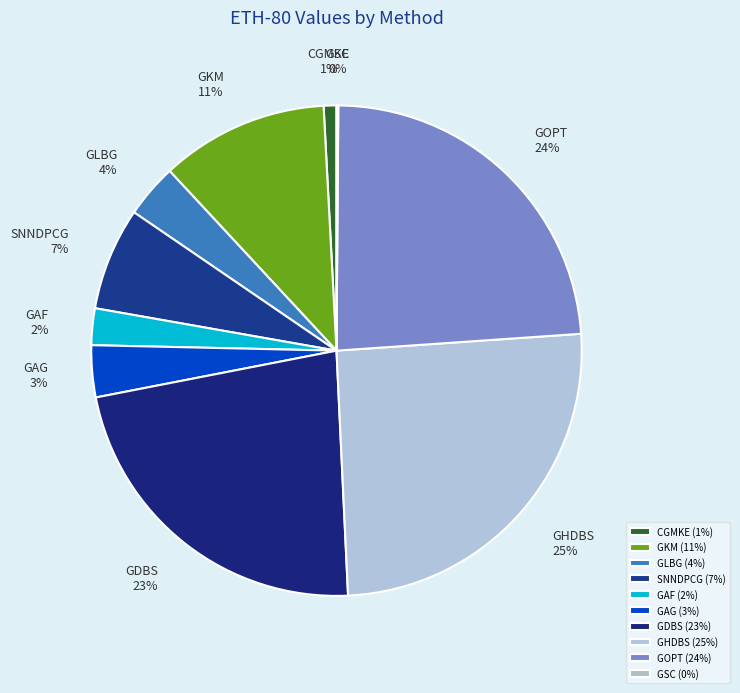

Is there any slice that represents more than half of the pie?

No